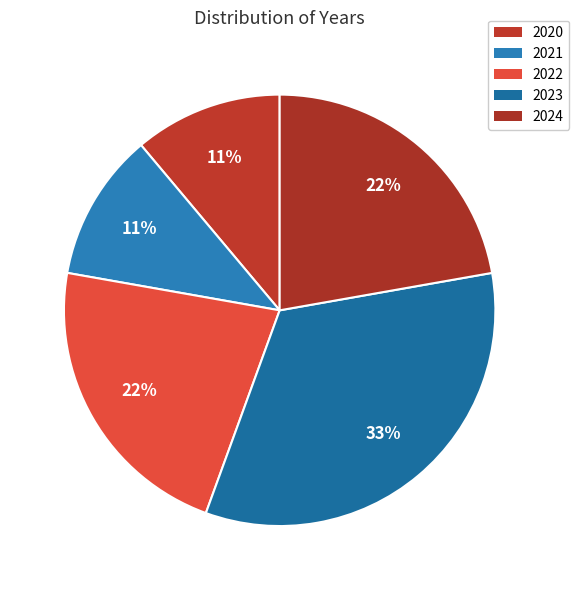

Count the number of slices in the pie.

5